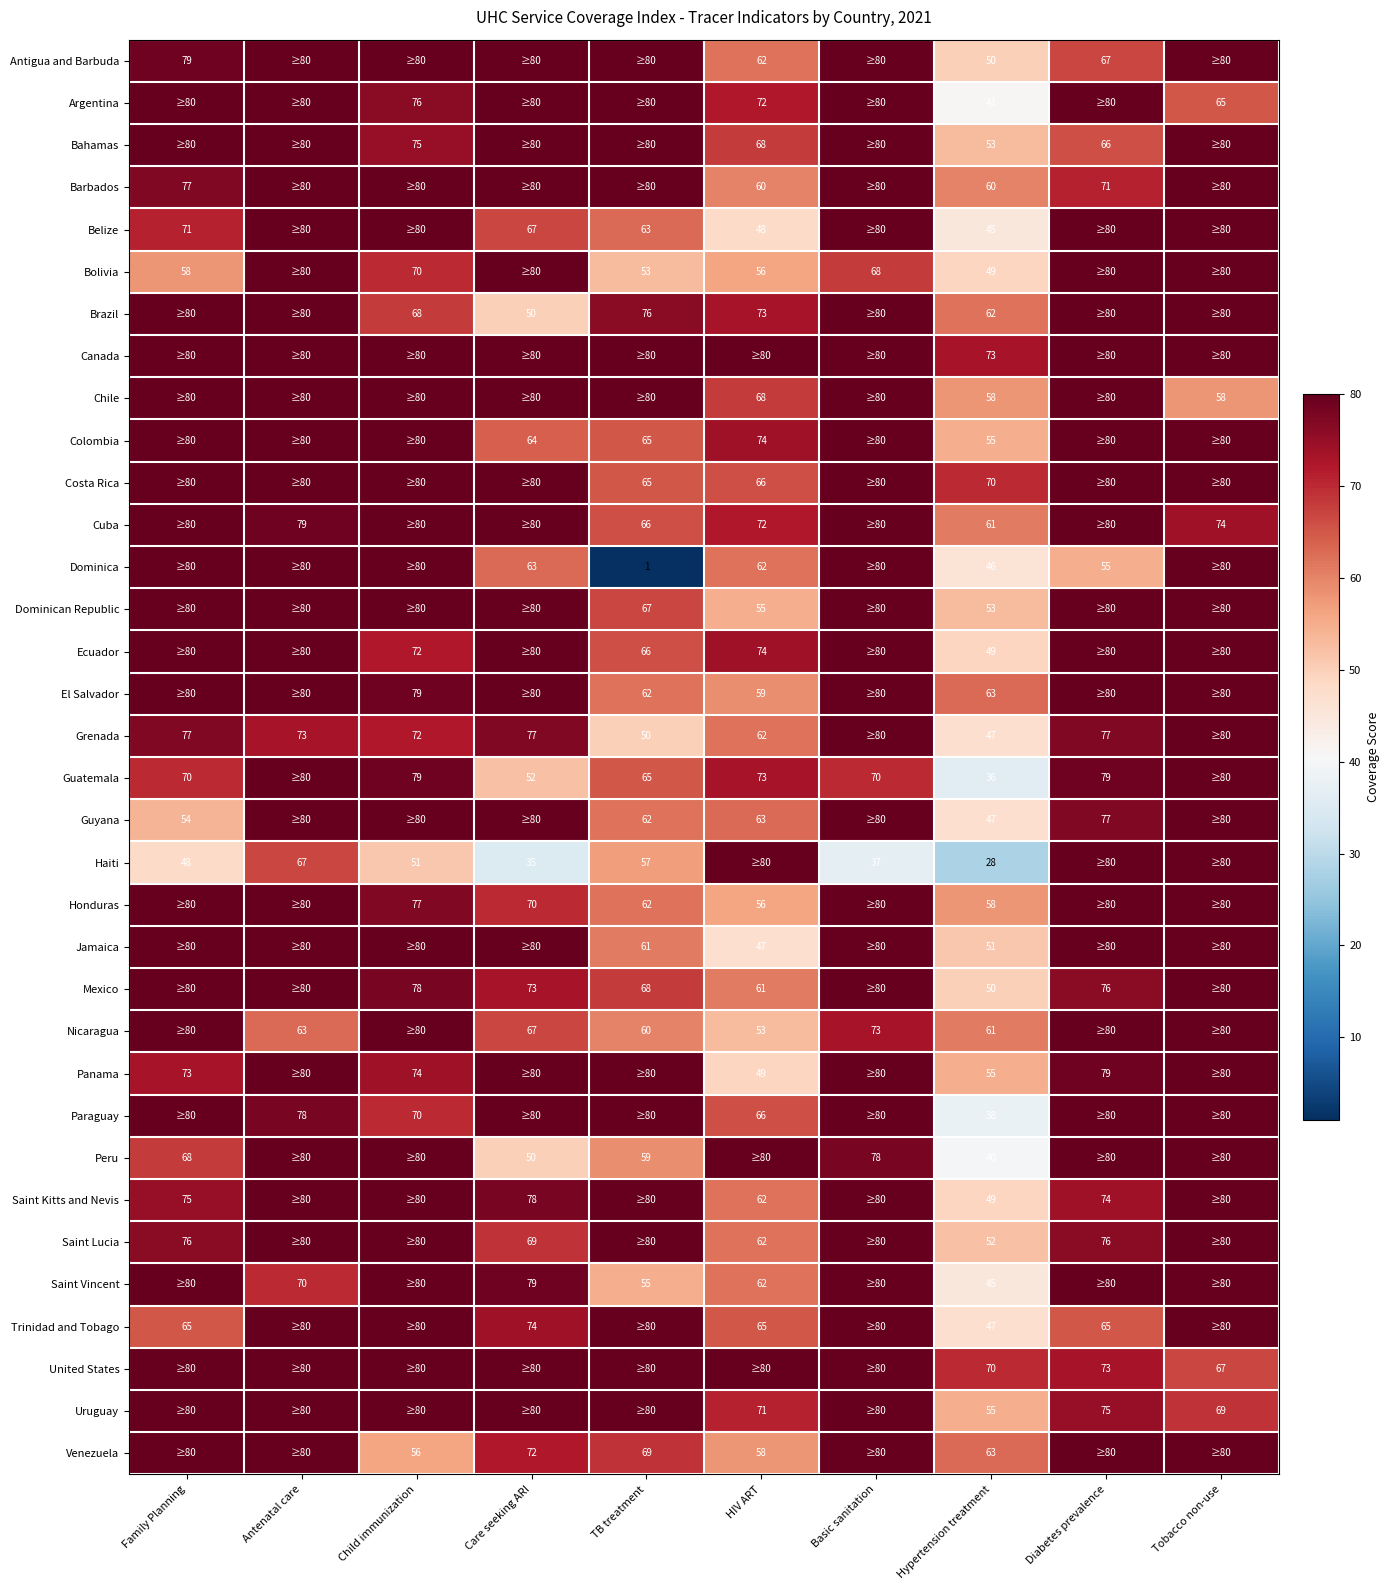

True or false: Antigua and Barbuda has a value of 79 at Family Planning.

True